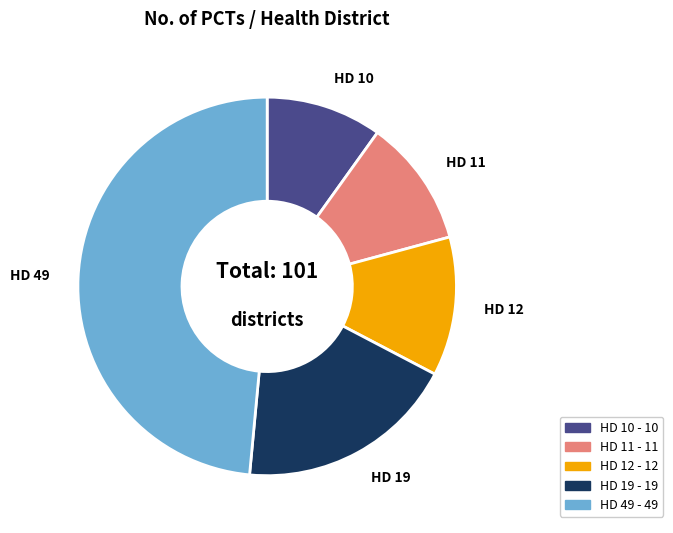

Which slice is the smallest?

HD 10